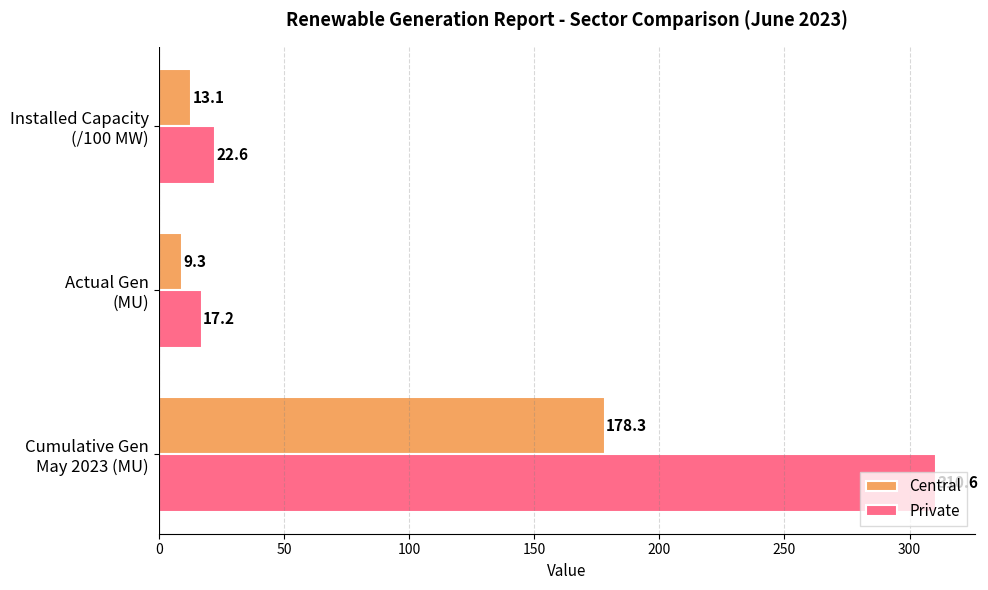

What is the sum of all Central values?

200.7